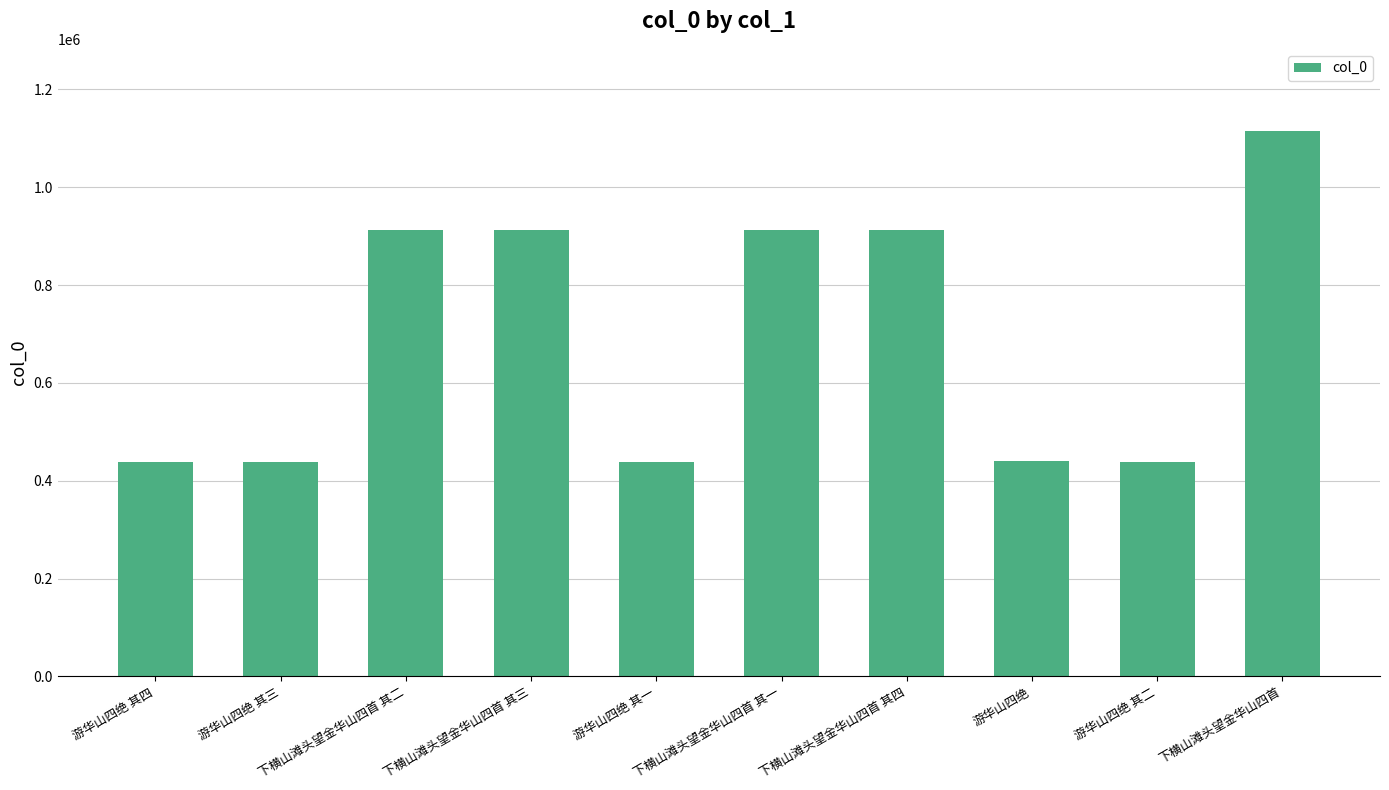

Approximately how many times larger is the value at 游华山四绝 其四 compared to 下横山滩头望金华山四首 其一?

0.5